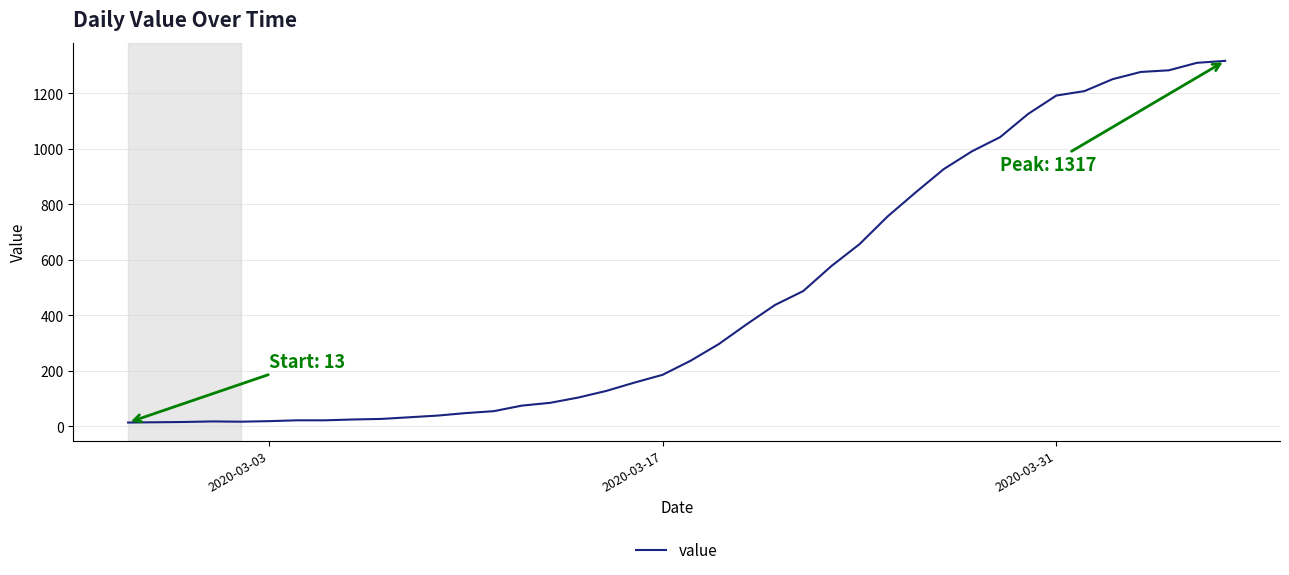

What is the difference between the maximum and minimum values?

1304